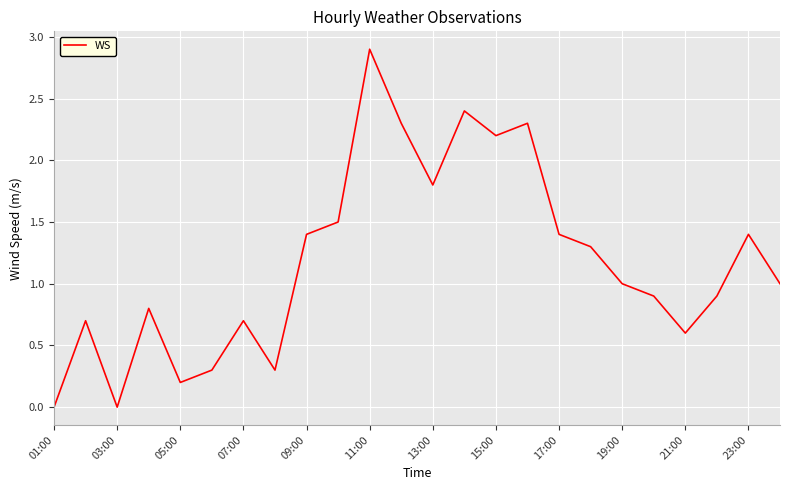

What is the difference between the maximum and minimum values?

2.9